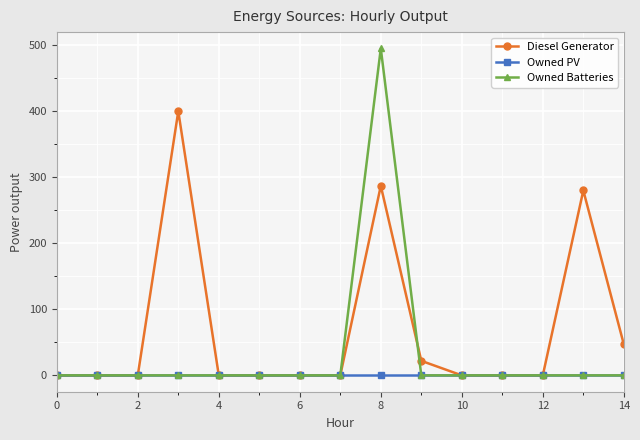

Count the number of data series in this chart.

3